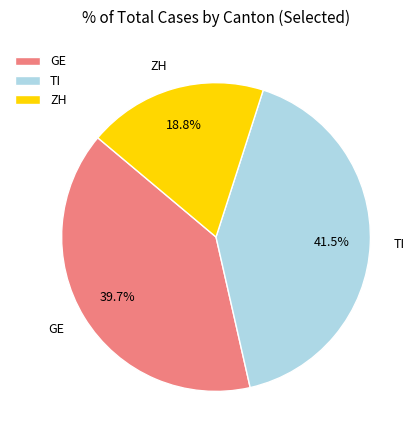

Between ZH and GE, which is larger?

GE